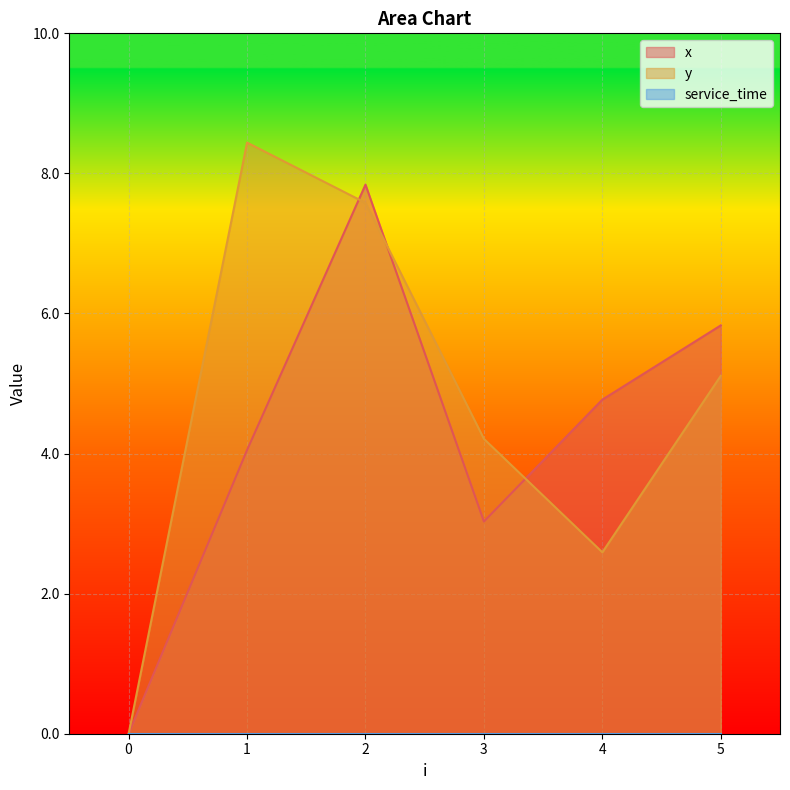

Is the value of x at 1 greater than the value of y at 1?

No